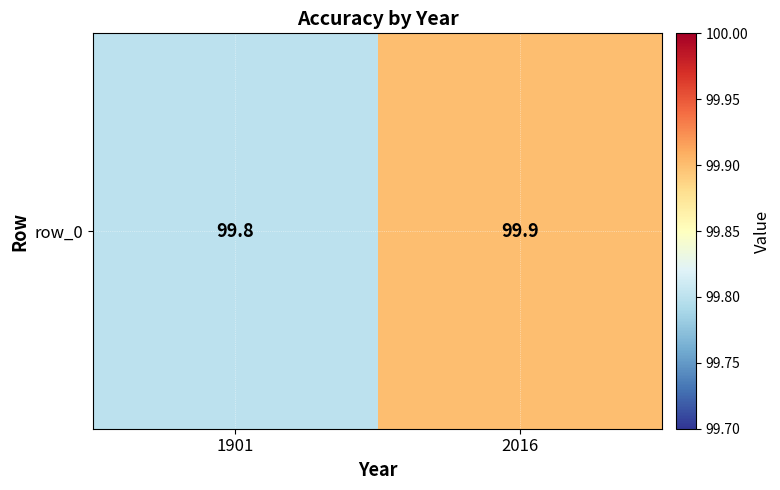

At which category does the chart reach its peak across all series?

2016